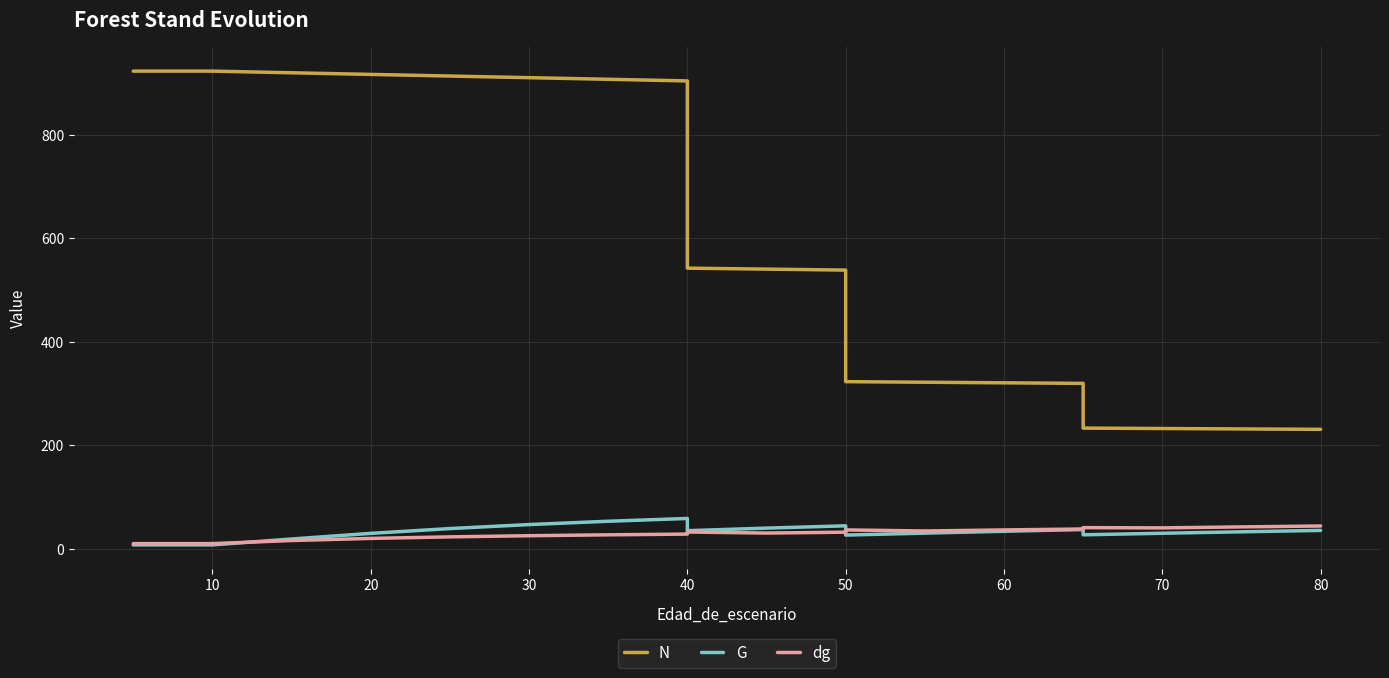

What is the value of the dg point at the 9th from the left?

28.8